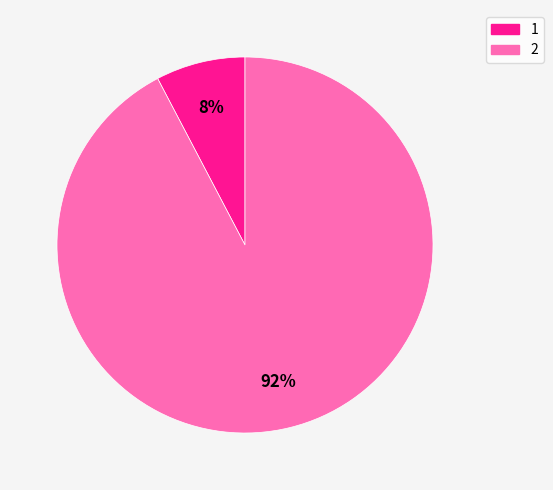

True or false: 2 accounts for 92% of the total.

True